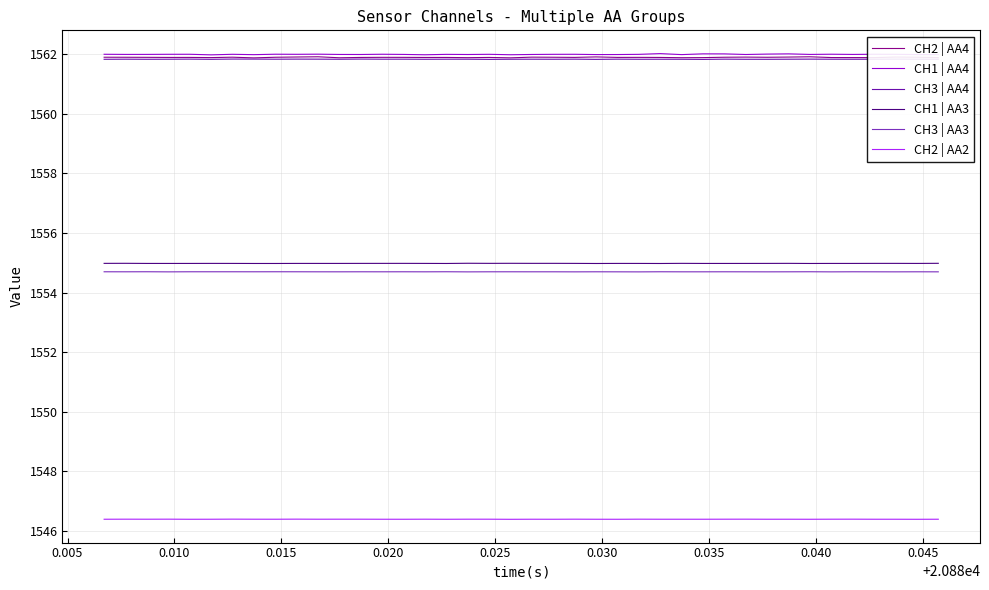

How many CH3 | AA3 values are between 1554 and 1555?

40